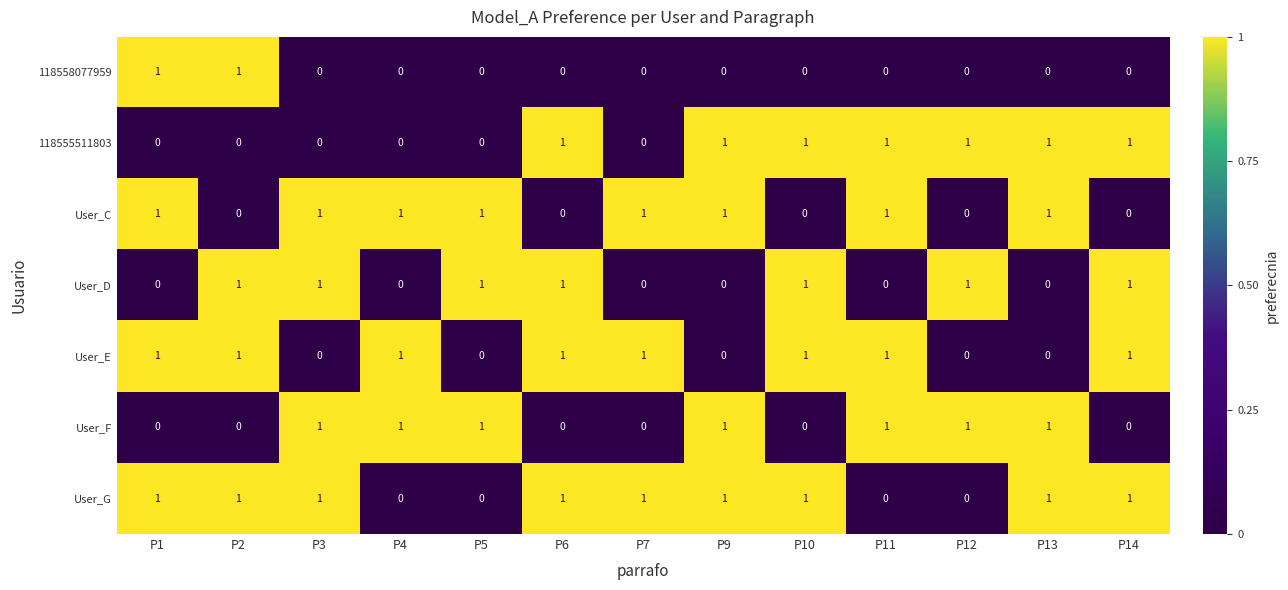

Is the value of User_G at P10 greater than the value of User_E at P3?

Yes